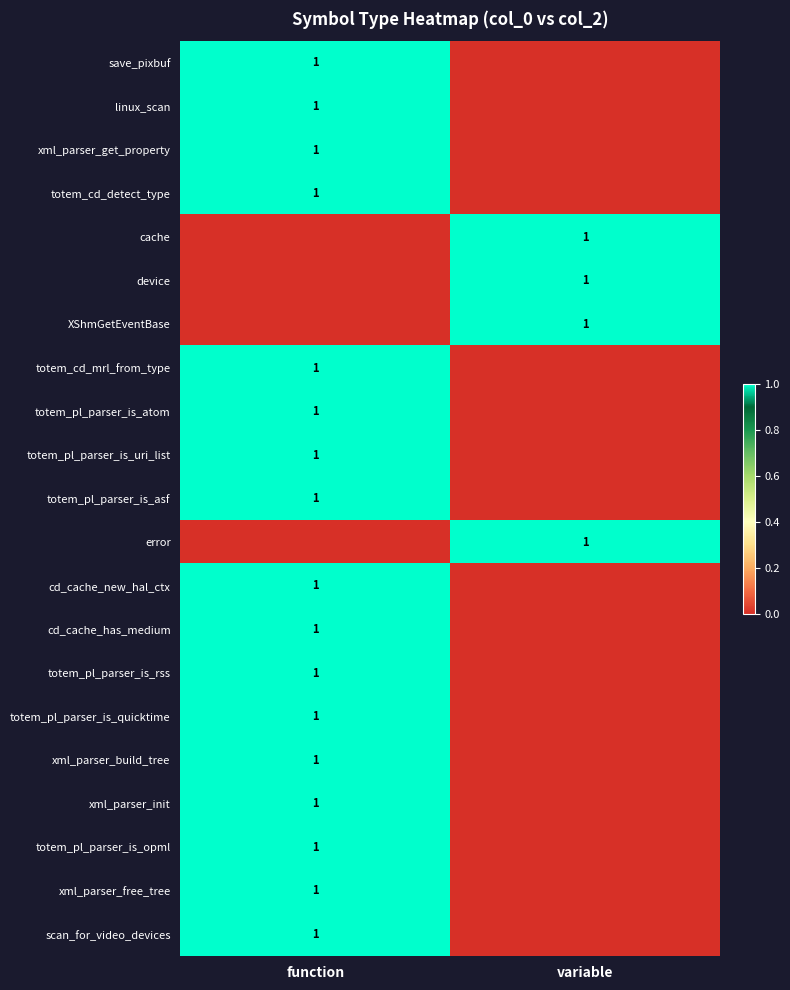

Is it true that xml_parser_init equals 1 at function?

True